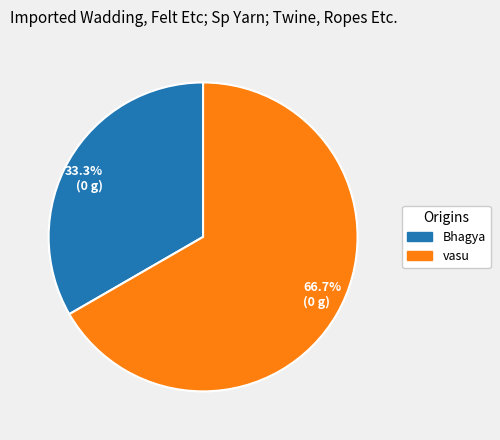

Which slice represents more than half of the pie?

66.7% (0 g)